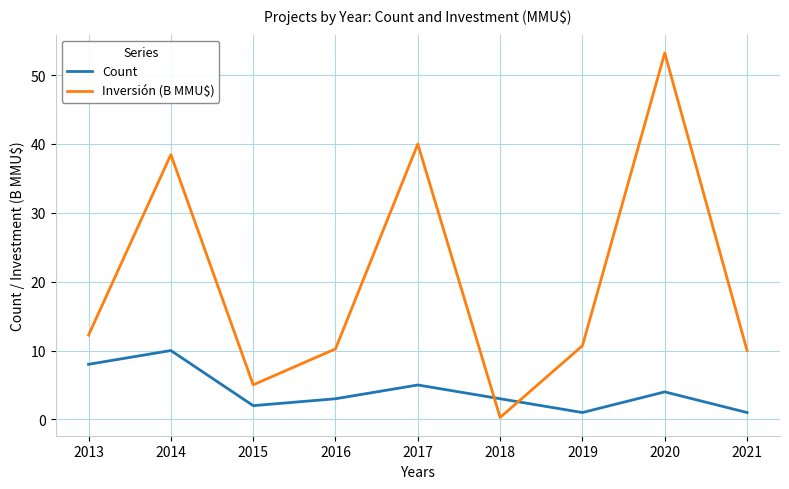

At which category does Inversión (B MMU$) reach its first local valley?

2015